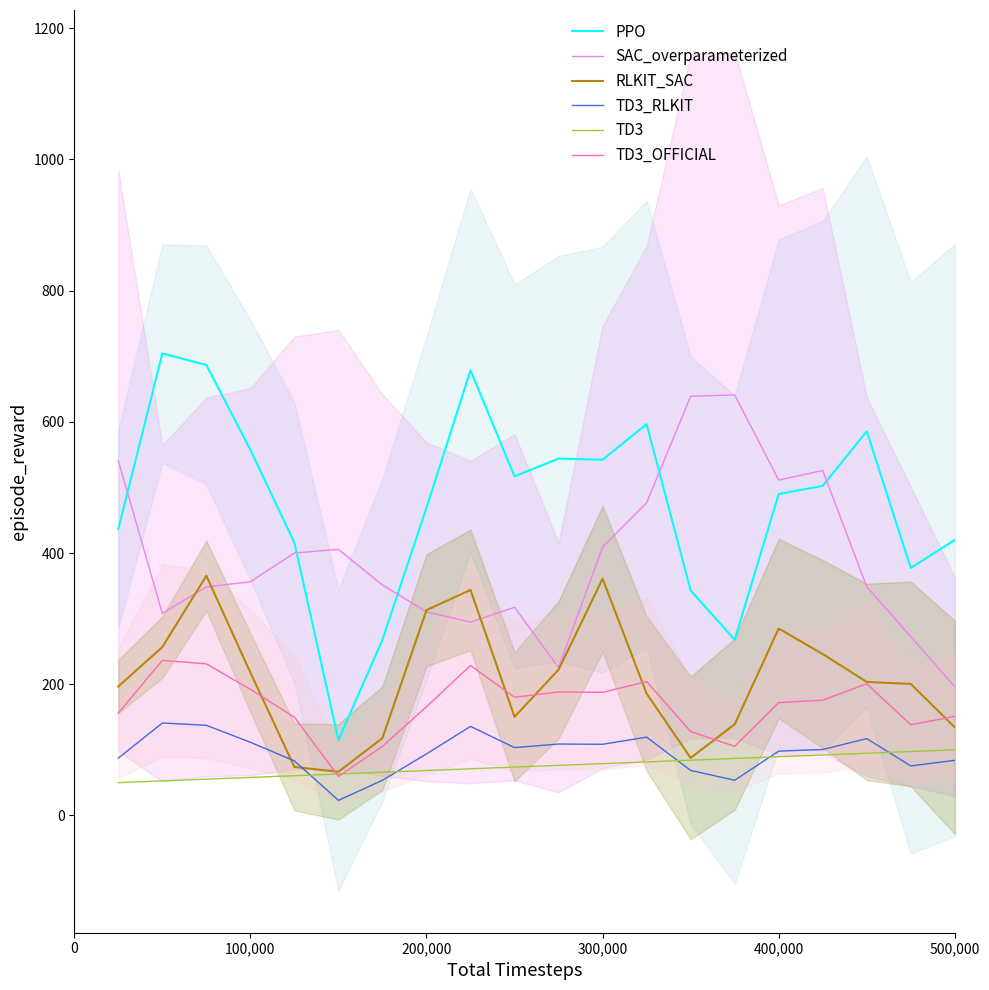

True or false: RLKIT_SAC and PPO cross at least once.

False